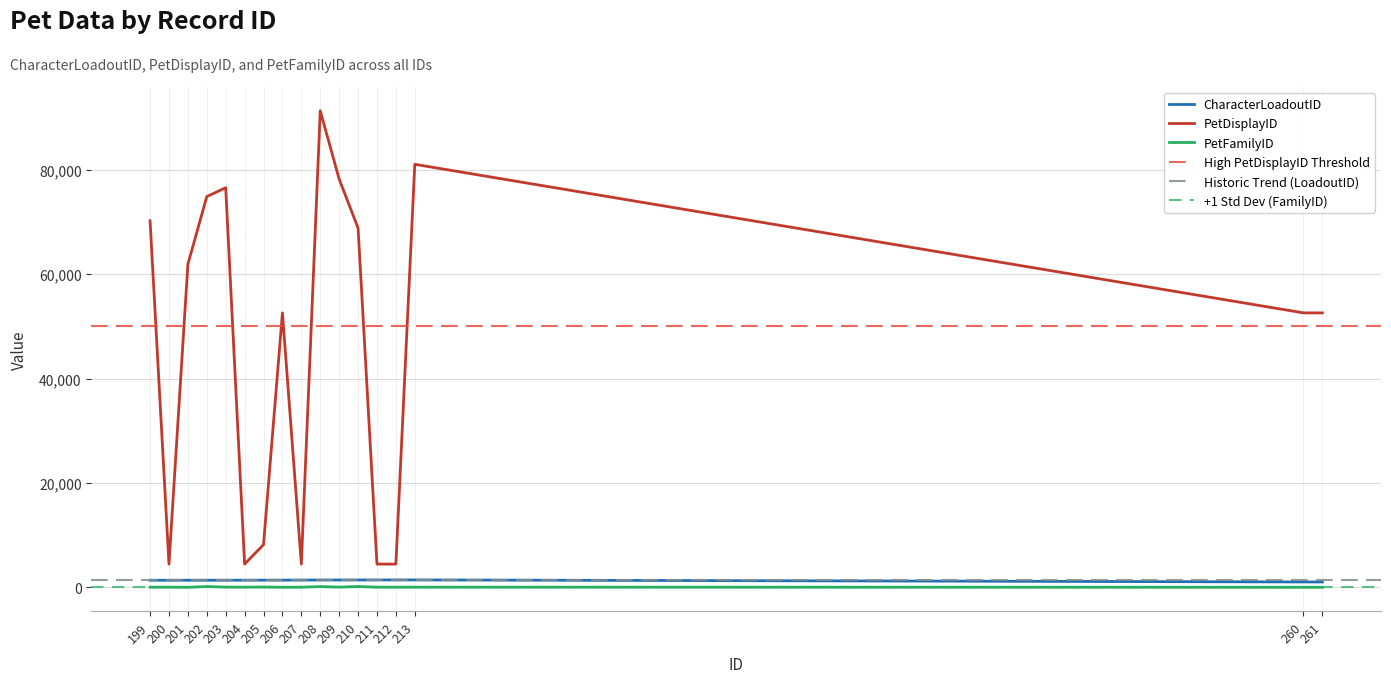

Count the number of categories in the chart.

17